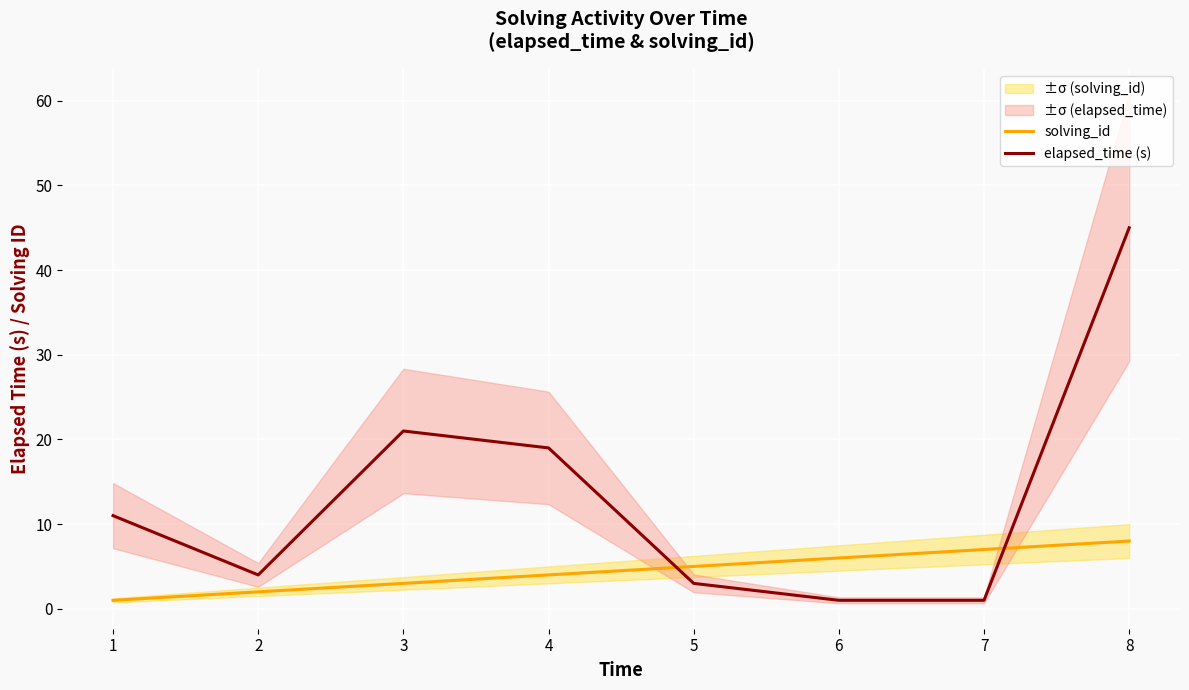

How many interior local peaks does the elapsed_time (s) series have?

1